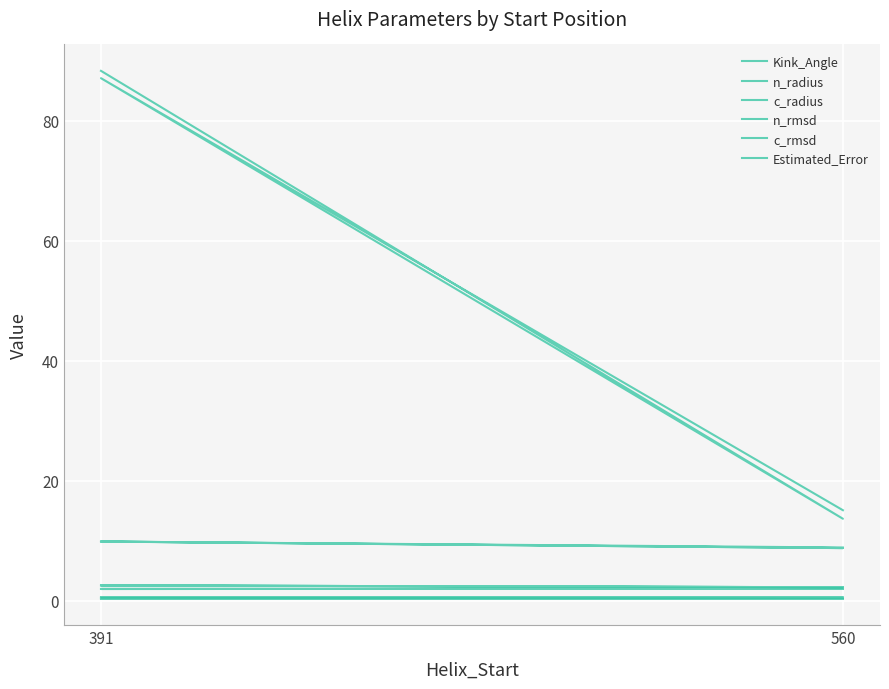

What are all the series names shown in the legend?

Kink_Angle, n_radius, c_radius, n_rmsd, c_rmsd, Estimated_Error